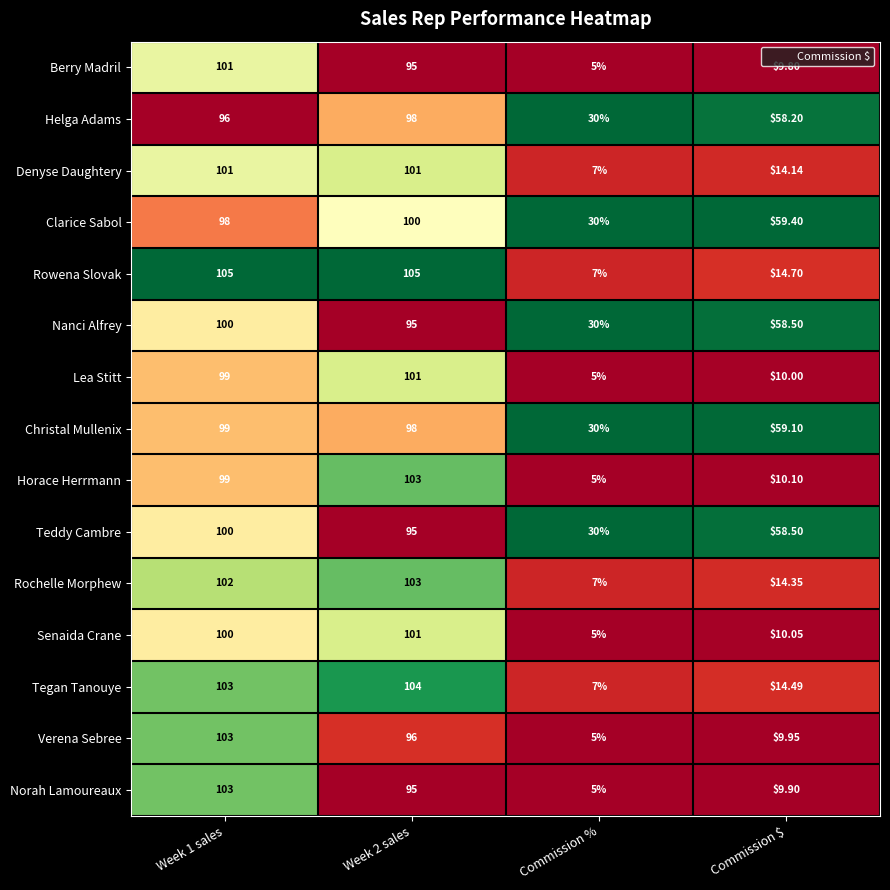

Which series has the largest total across all categories?

Clarice Sabol